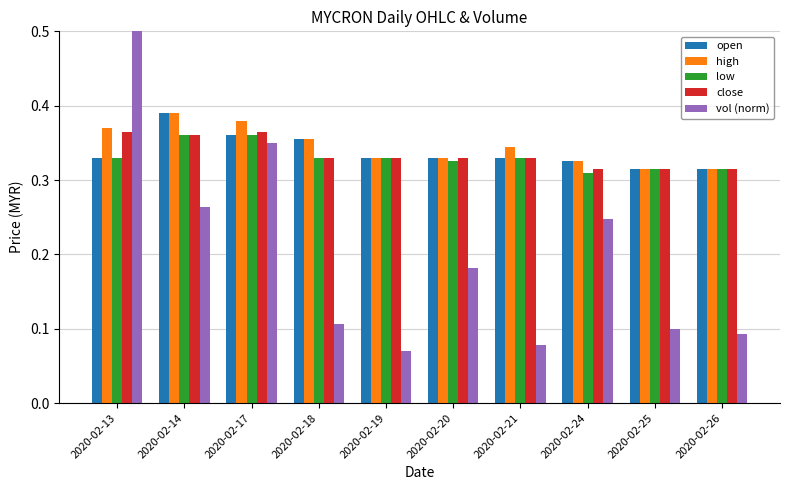

Is it true that close equals 0.3 at 2020-02-19?

True